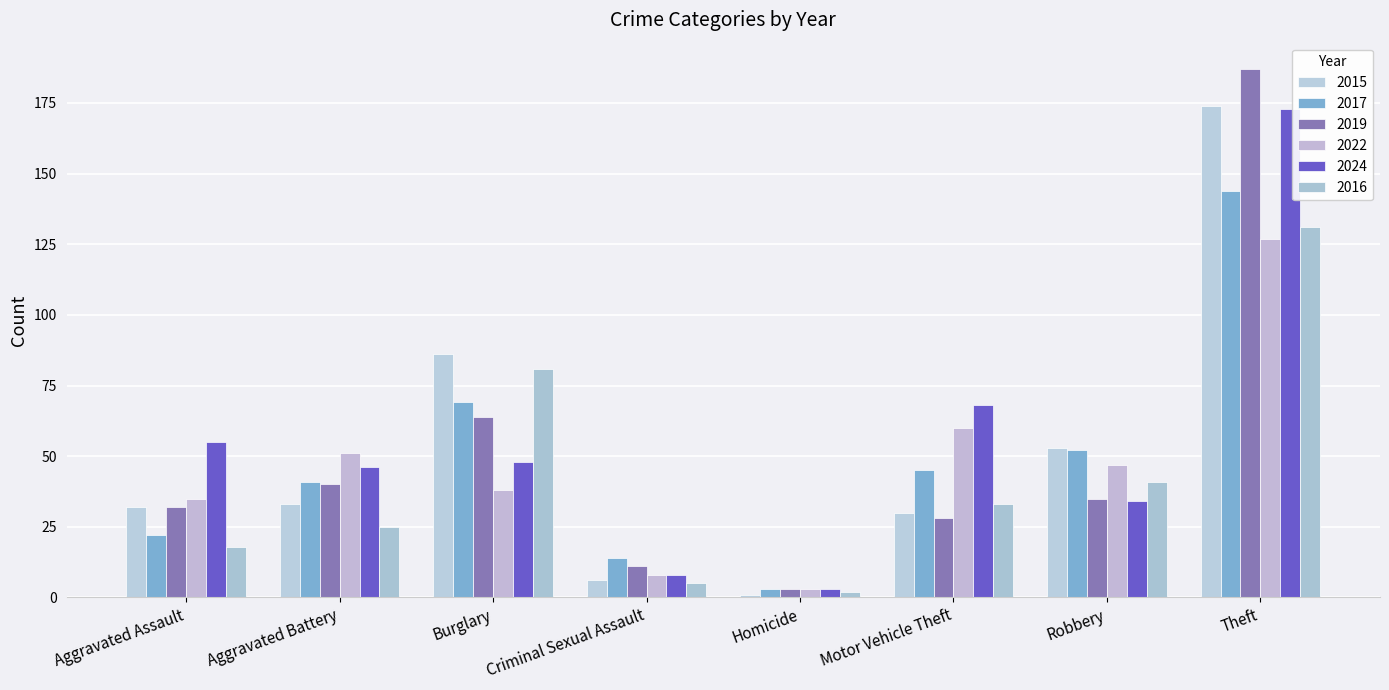

How many values in the 2016 series are below 33?

4